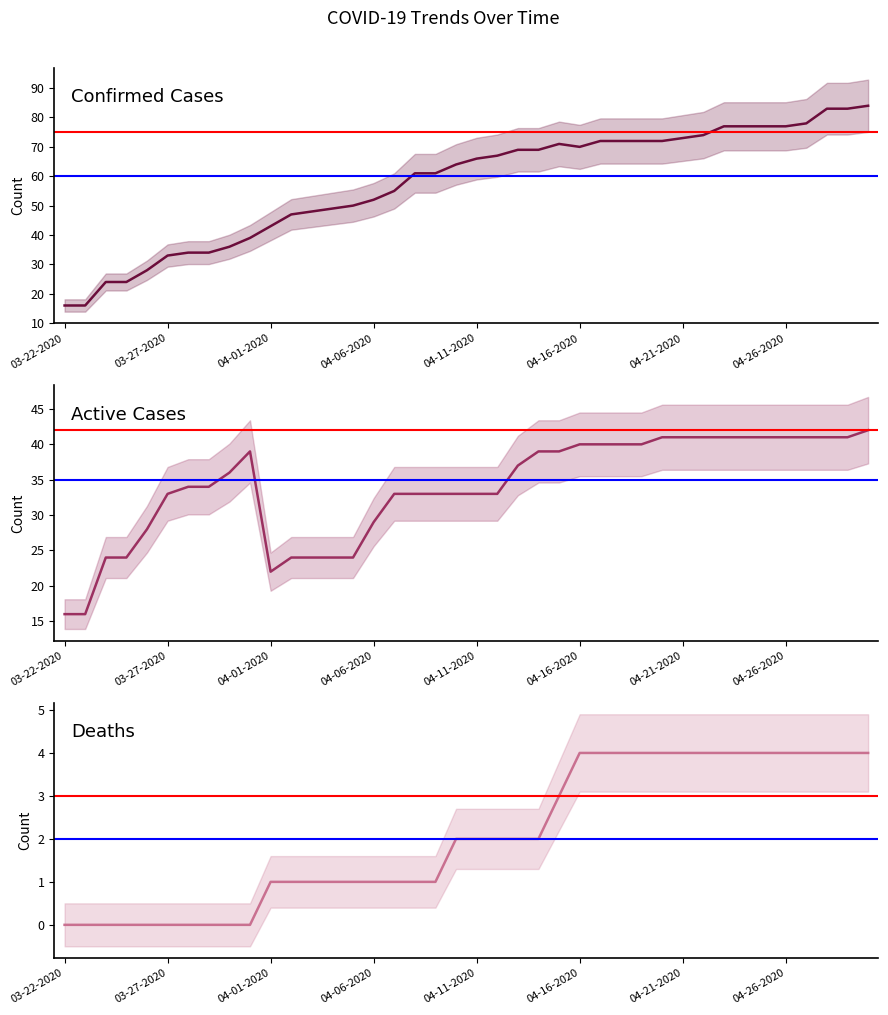

What is the lowest value of the Active series?

16